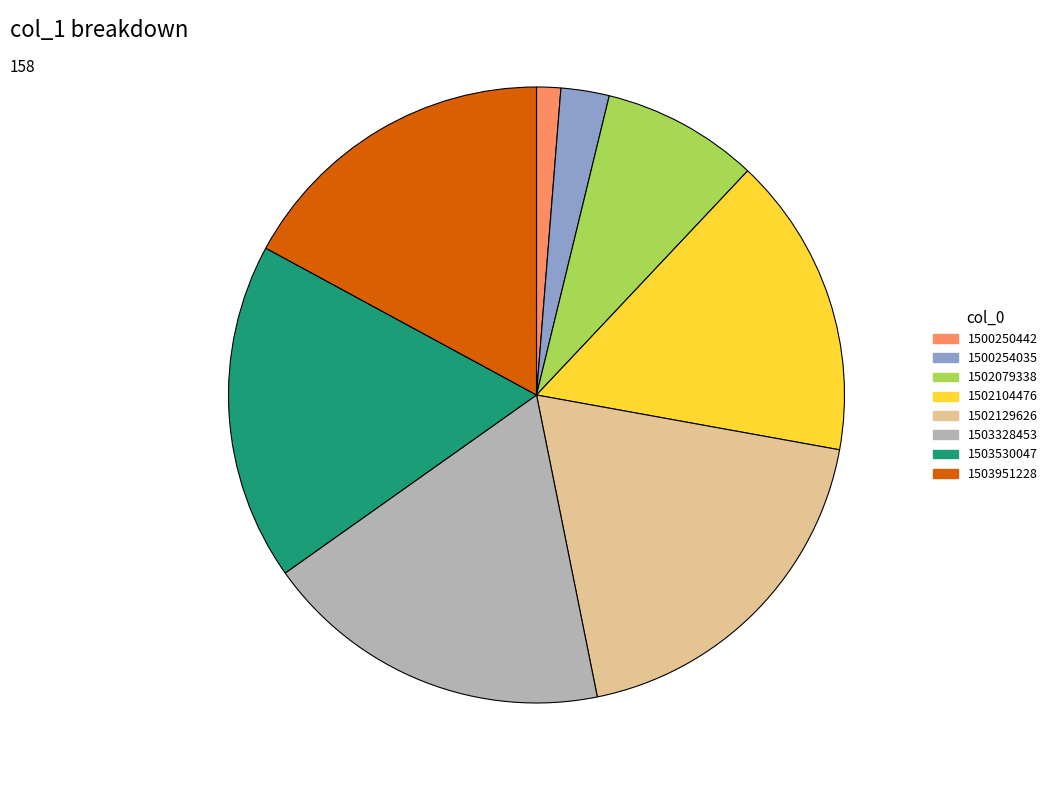

Is there a majority slice in this chart?

No